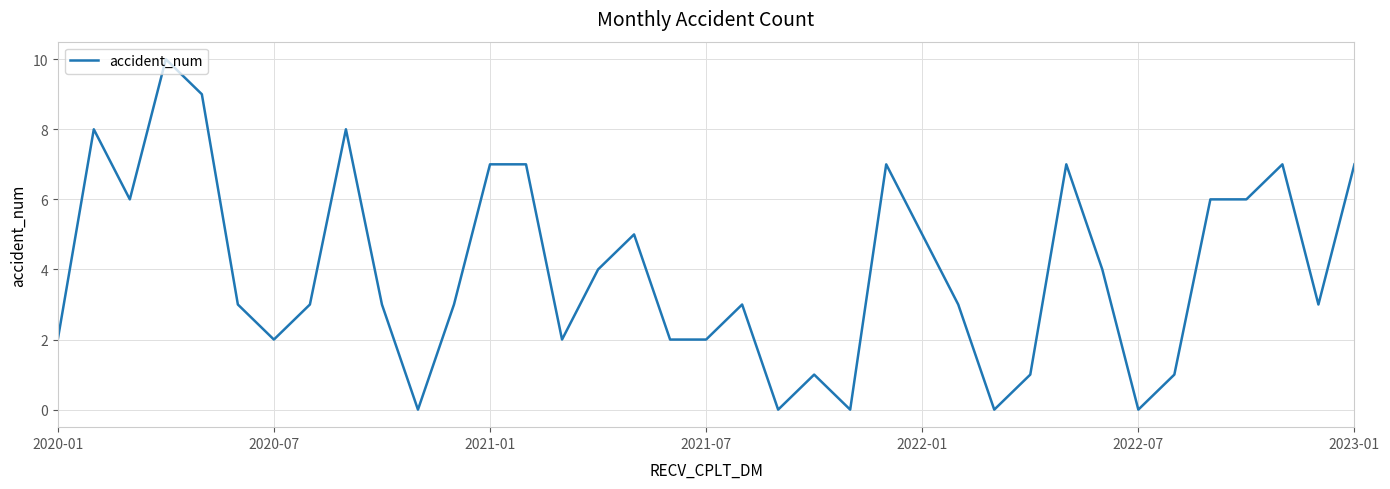

What is the greatest value displayed?

10